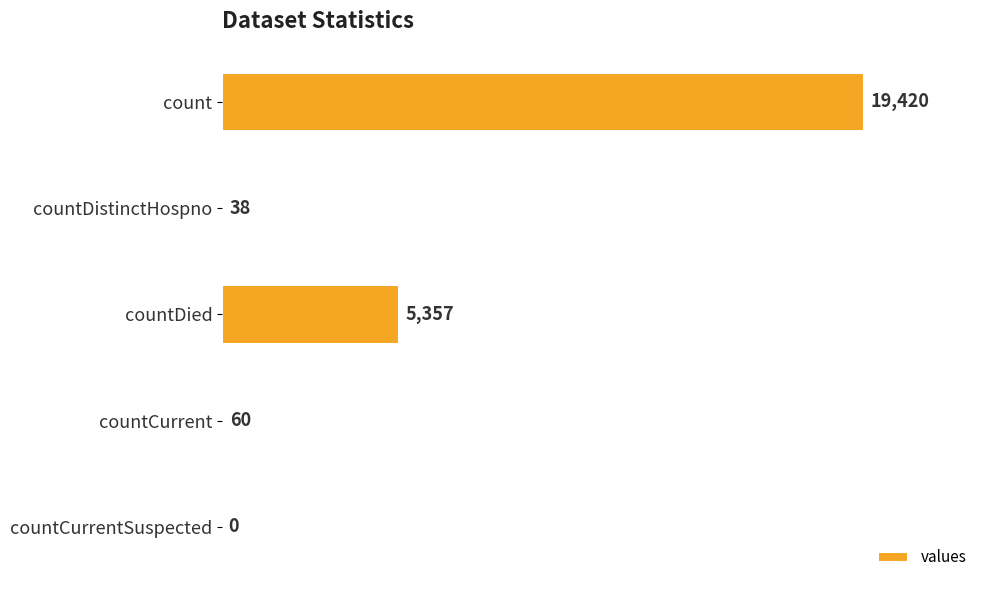

Read the value at countCurrent, to the nearest 100.

100